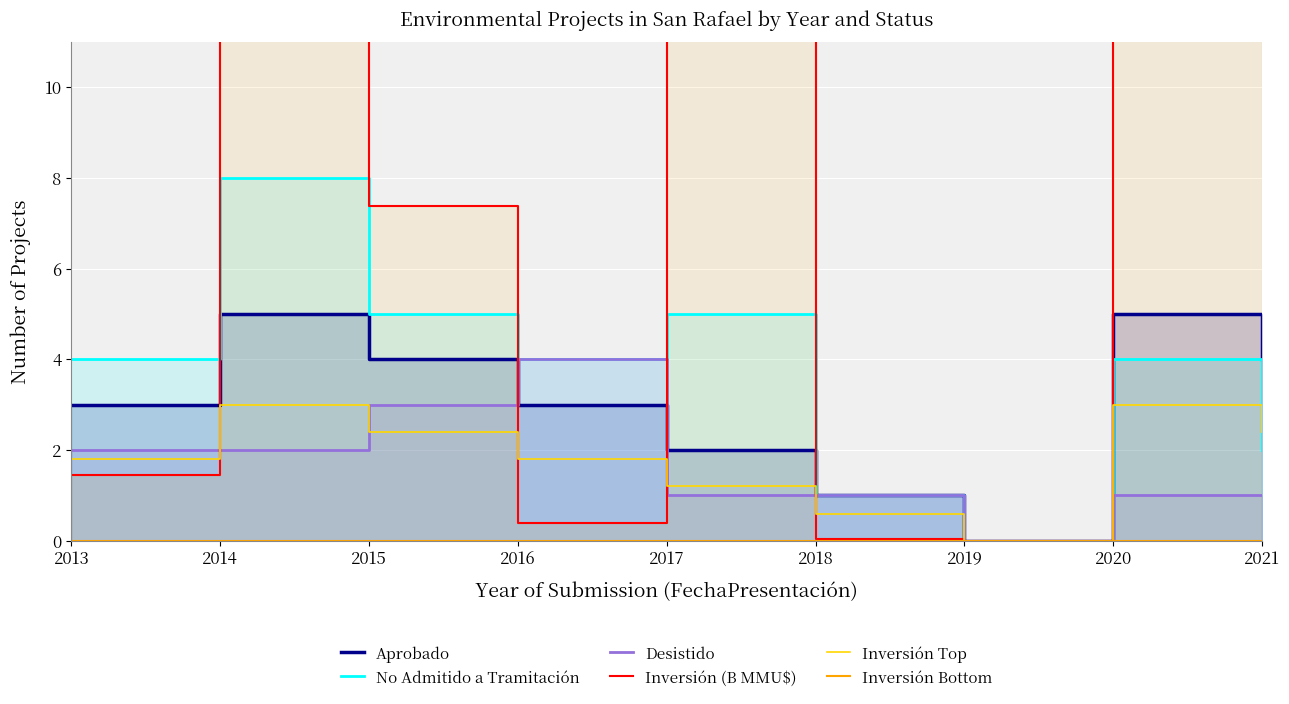

At which category does Aprobado reach its first local valley?

2019